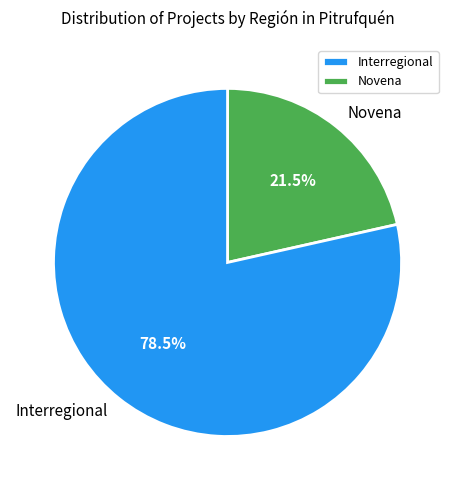

Does Novena represent more than half of the total?

No